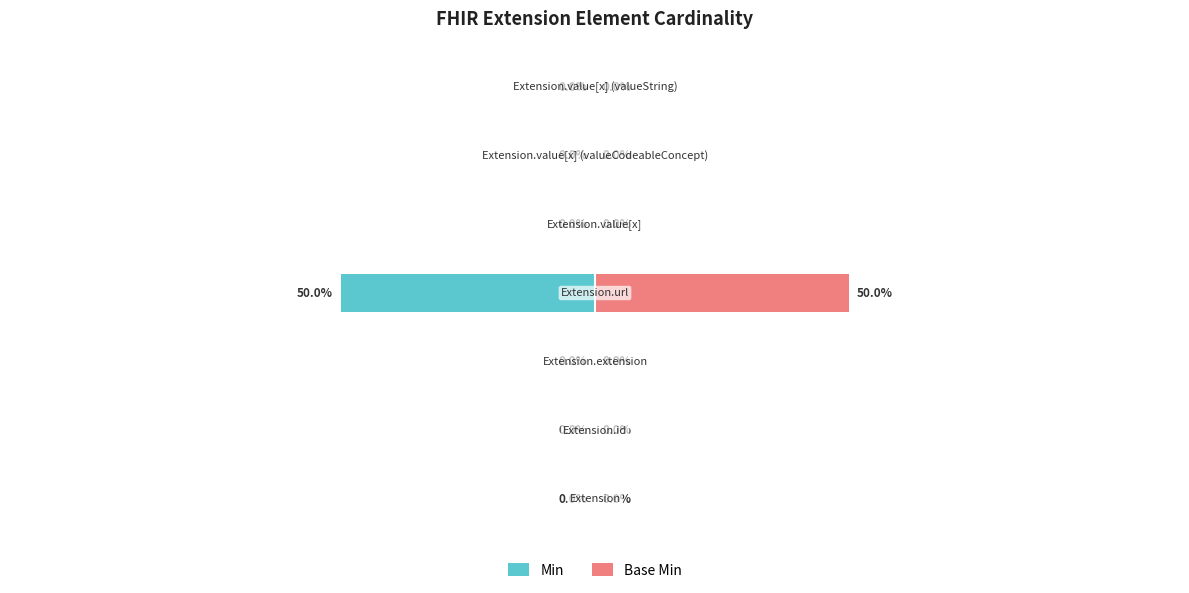

What is the sum of the Base Min values at 3 and 5?

50